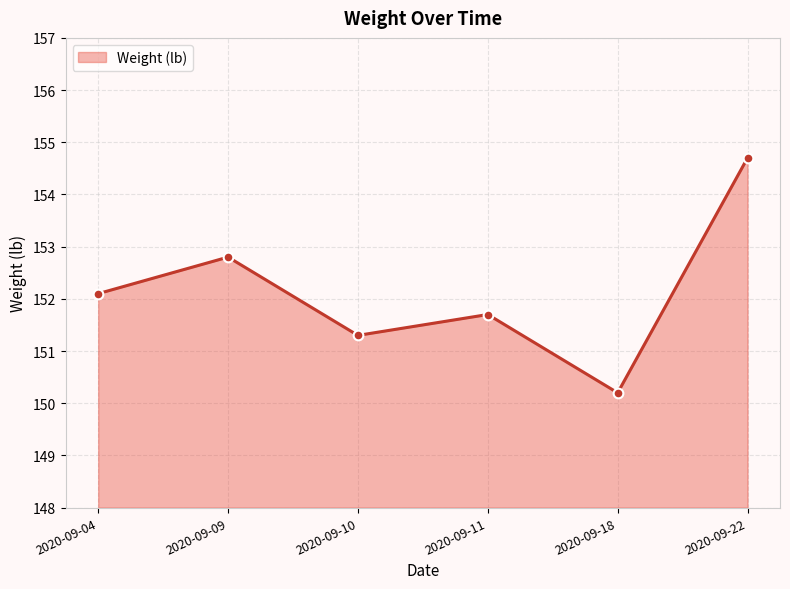

Rank the categories by value from lowest to highest.

2020-09-18, 2020-09-10, 2020-09-11, 2020-09-04, 2020-09-09, 2020-09-22